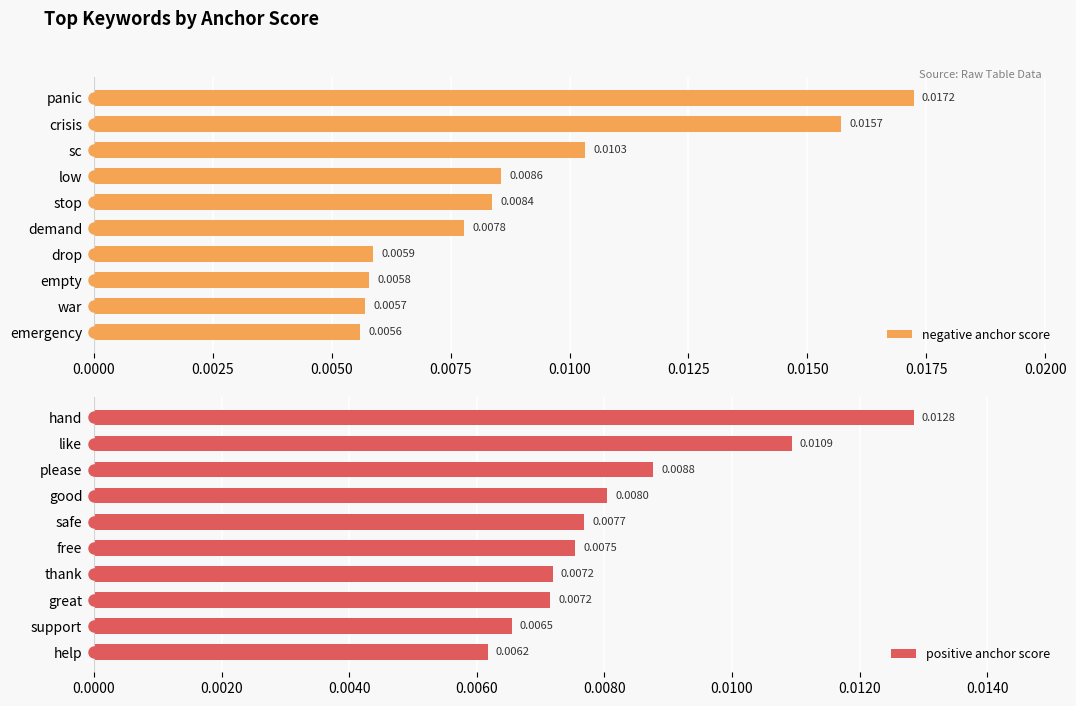

Where is positive anchor score nearest to the value 0?

help